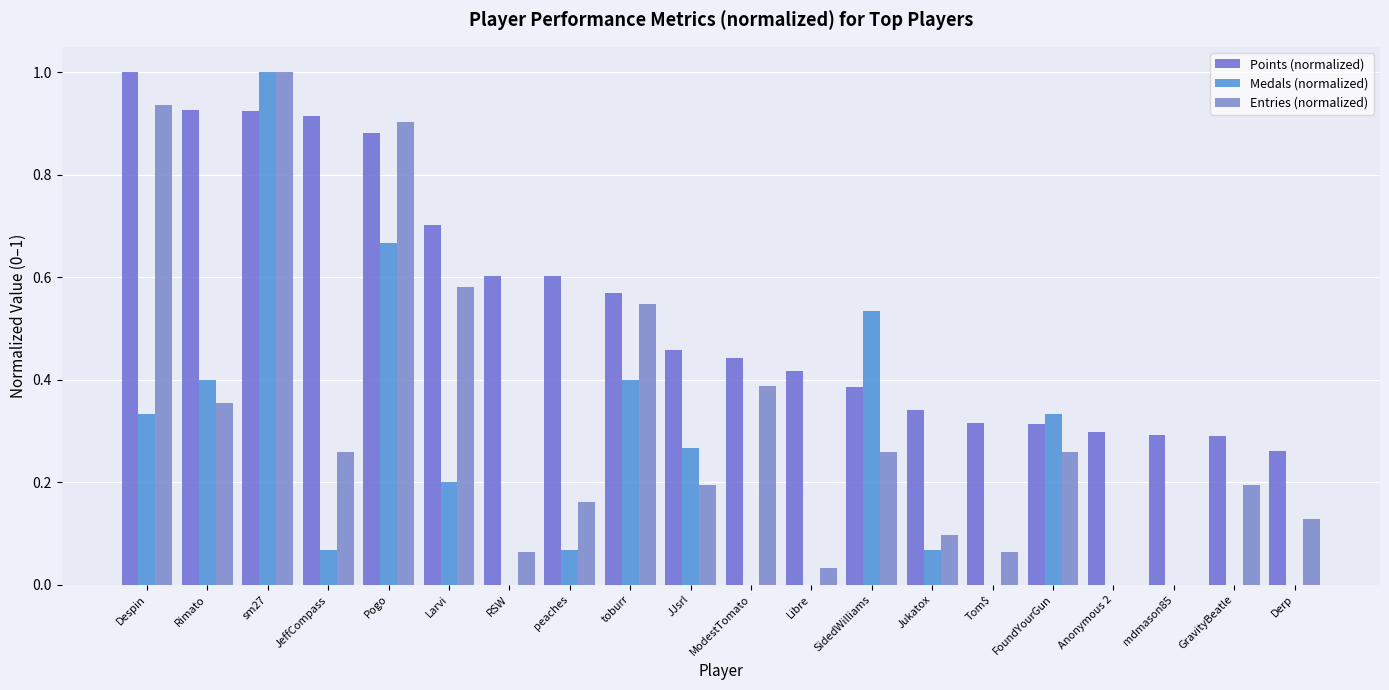

How many groups of bars are there?

20